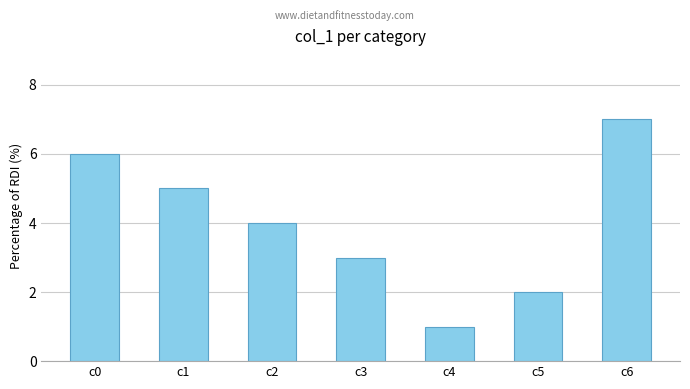

Where is the data nearest to the value 4?

c2